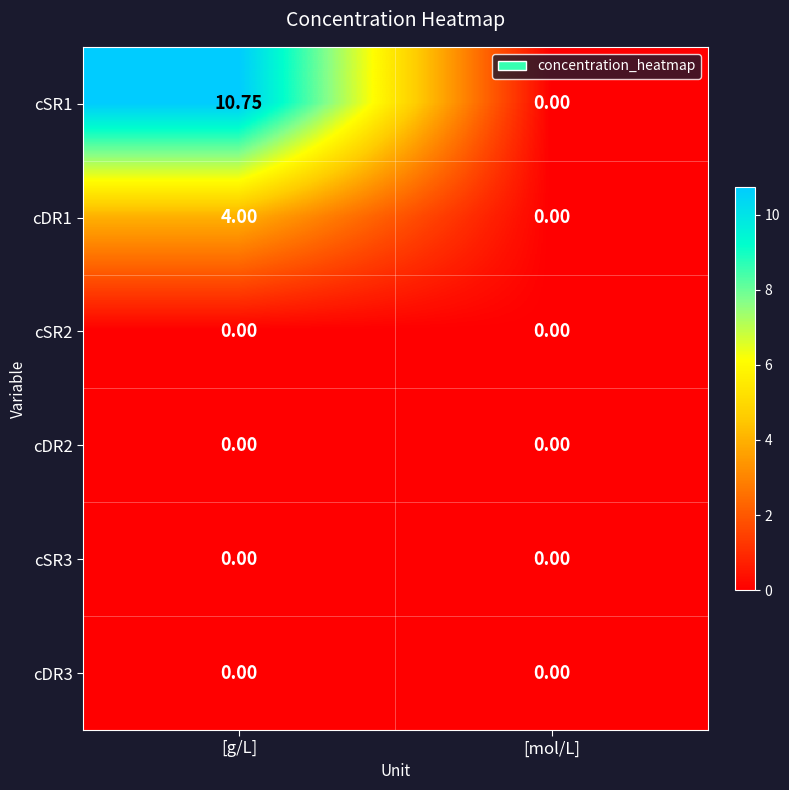

Is the value of cSR2 at [mol/L] greater than the value of cSR1 at [g/L]?

No